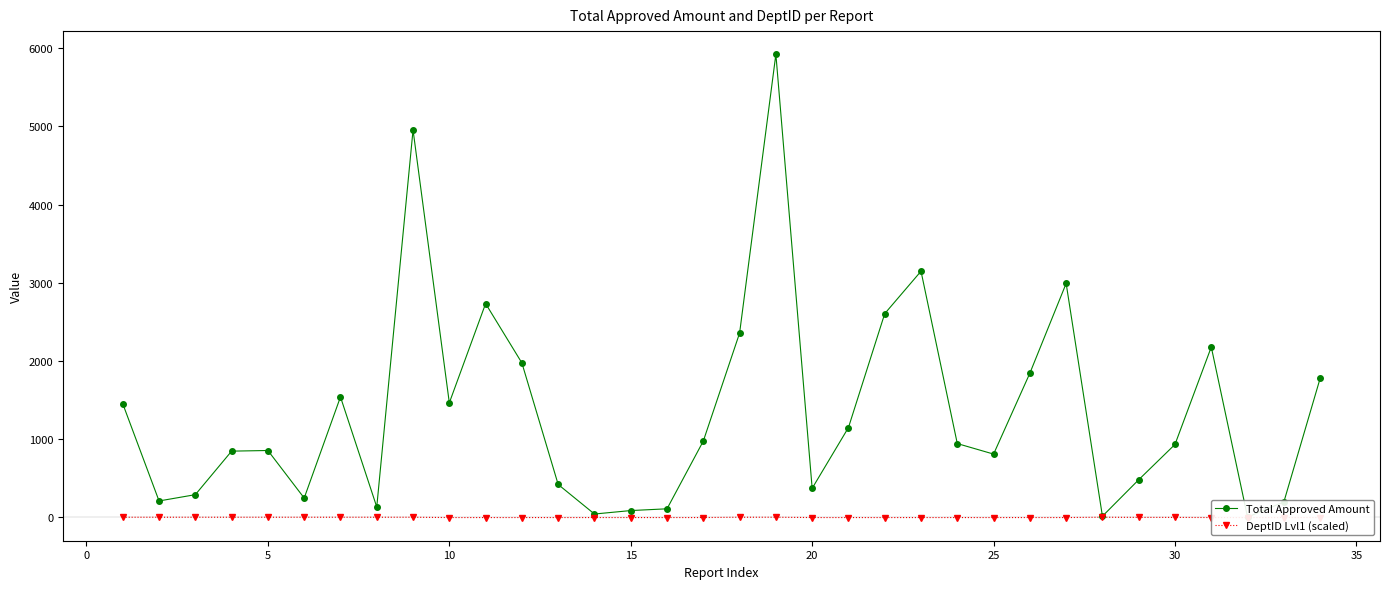

Is this an area chart (filled region under the line)?

No